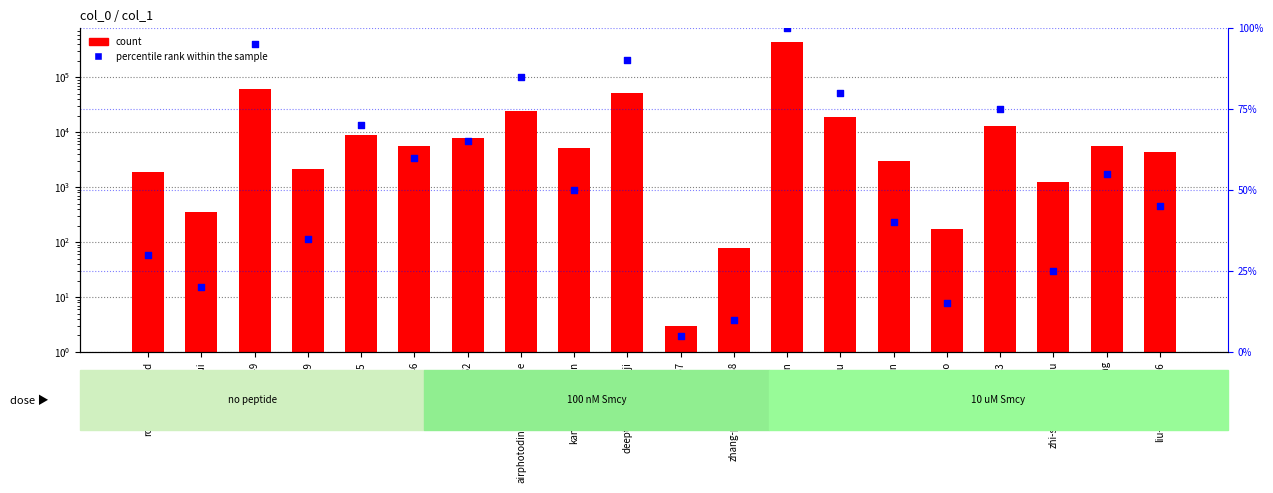

Which series reaches the minimum Y coordinate?

count